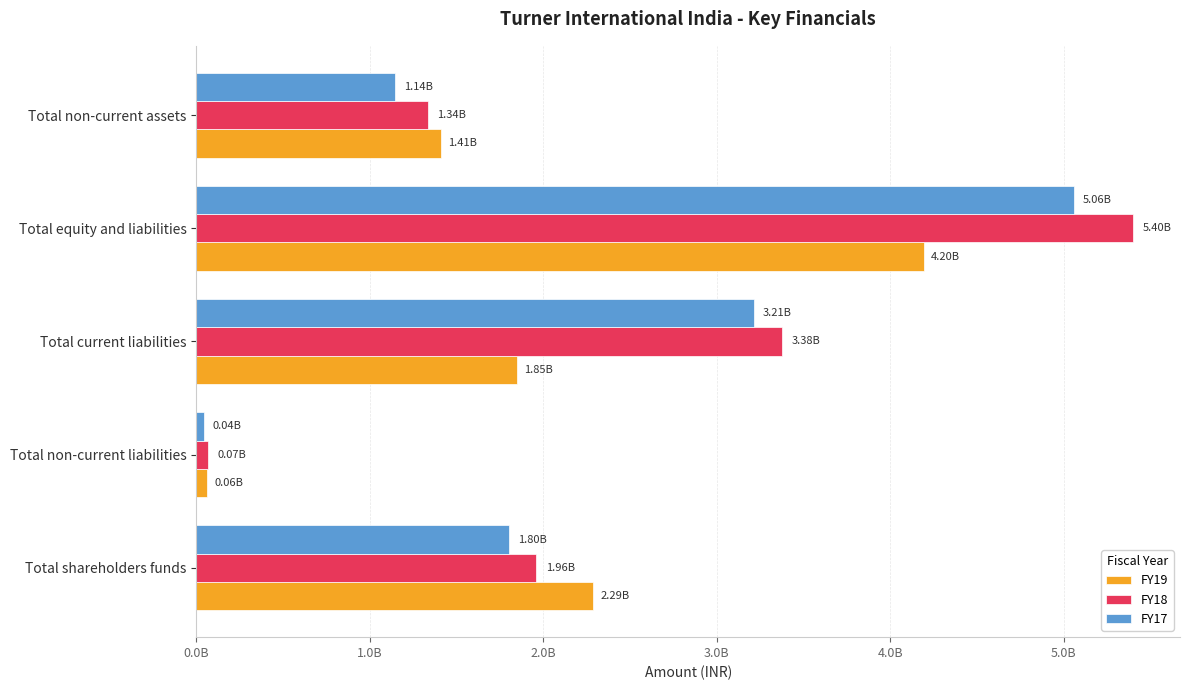

At which category is the sum across all series the highest?

Total equity and liabilities